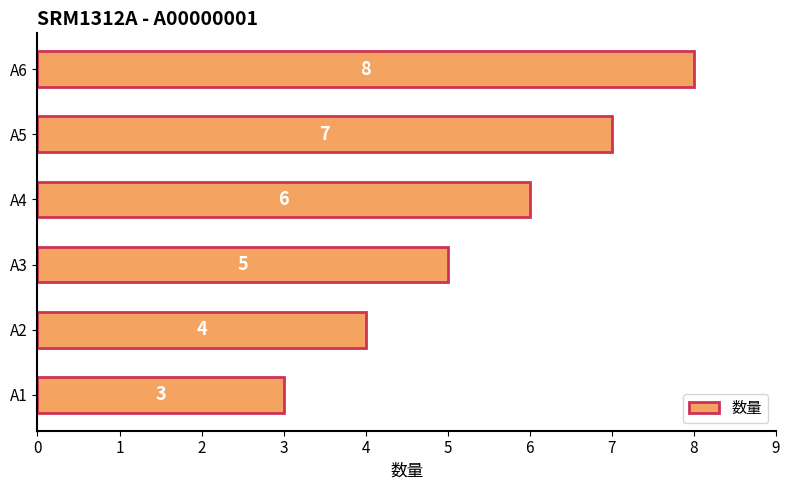

What is the maximum value shown in the chart?

8